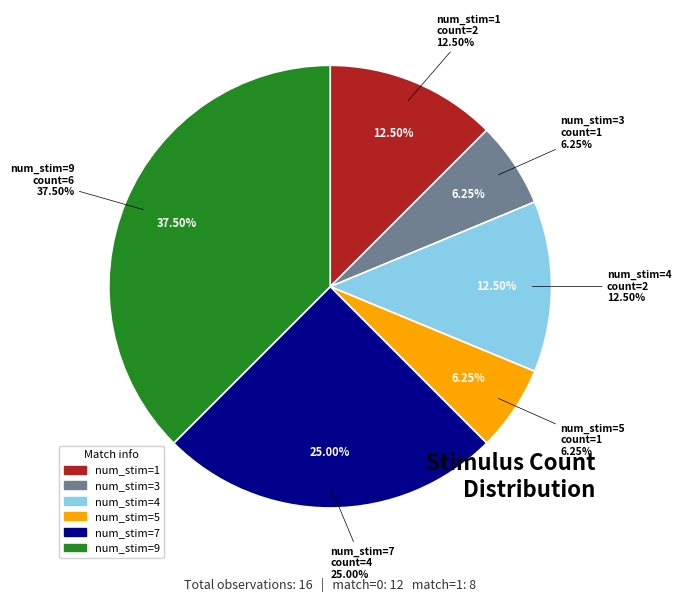

What is the smallest slice in the pie chart?

3